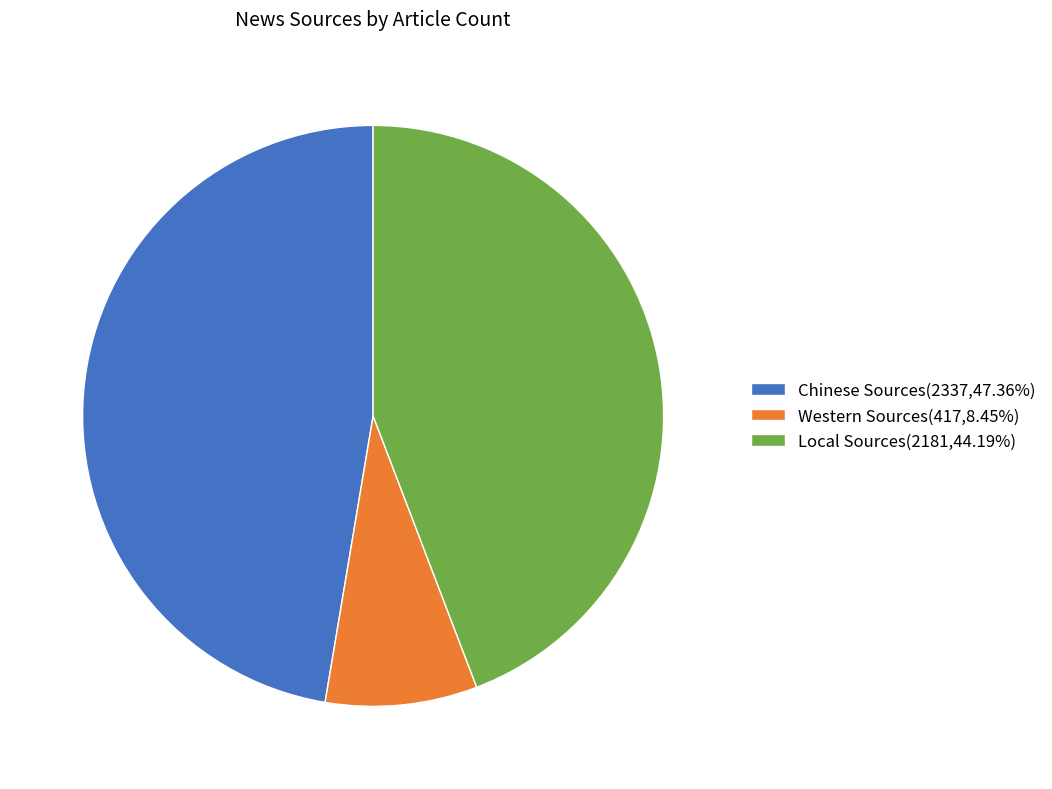

Rank the categories by value from lowest to highest.

Western Sources, Local Sources, Chinese Sources